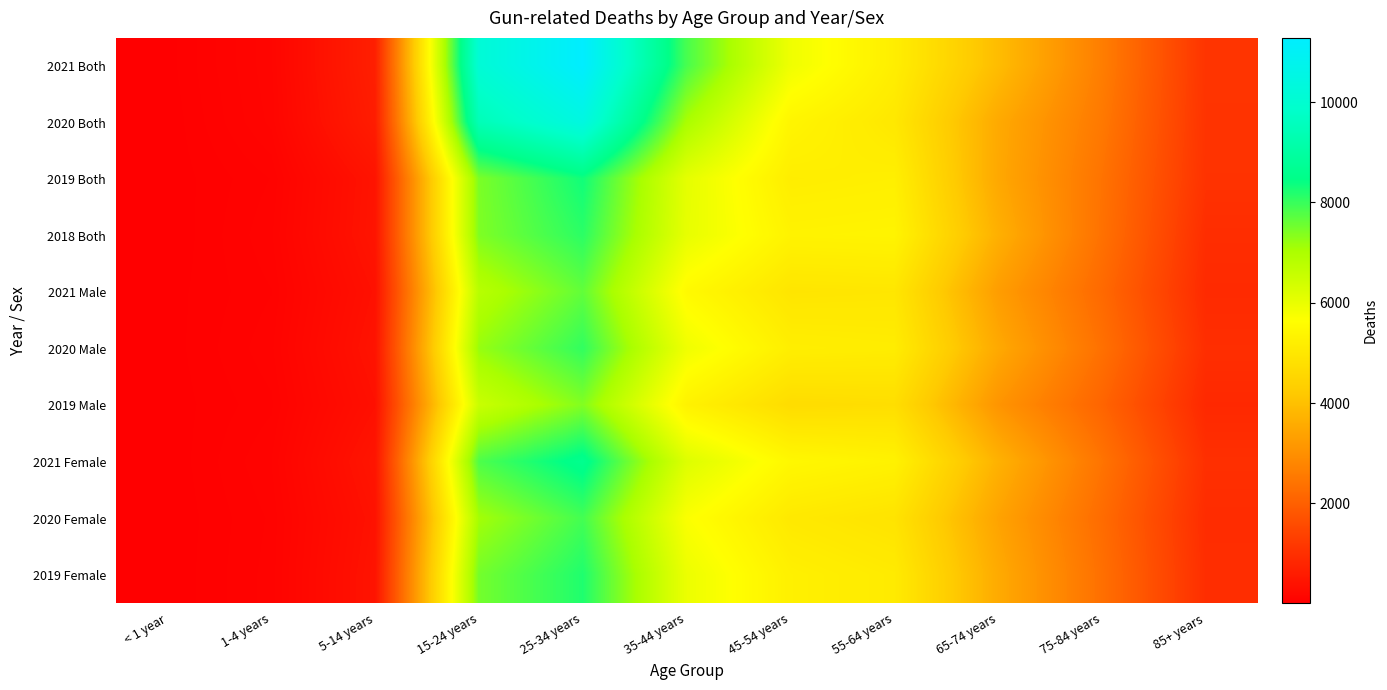

What is the spread (max minus min) of values at < 1 year?

12